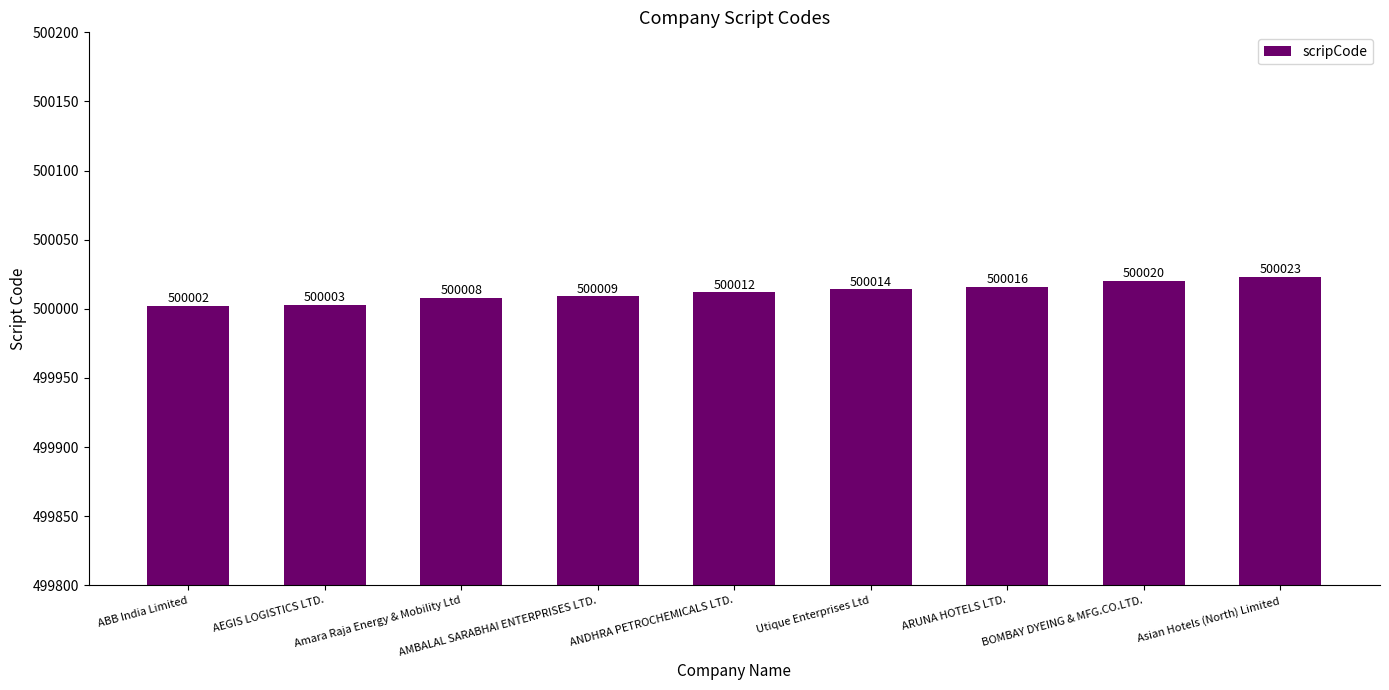

Reading left to right, what are all the values shown in this chart?

500002	500003	500008	500009	500012	500014	500016	500020	500023